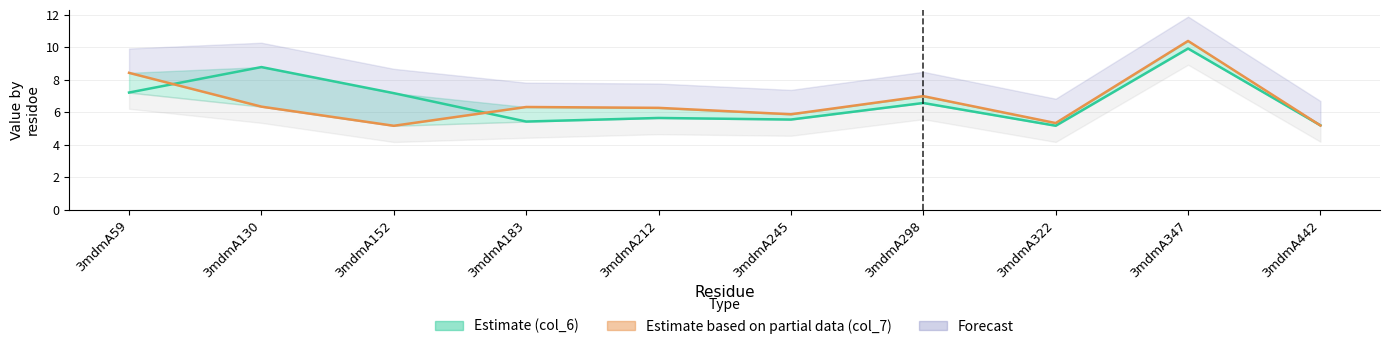

Reading right to left, list all the values displayed in this chart.

col_6 (Estimate): 3mdmA442=5.2	3mdmA347=9.9	3mdmA322=5.2	3mdmA298=6.6	3mdmA245=5.5	3mdmA212=5.6	3mdmA183=5.4	3mdmA152=7.2	3mdmA130=8.8	3mdmA59=7.2
col_7 (Estimate partial): 3mdmA442=5.2	3mdmA347=10.4	3mdmA322=5.3	3mdmA298=7.0	3mdmA245=5.9	3mdmA212=6.3	3mdmA183=6.3	3mdmA152=5.2	3mdmA130=6.3	3mdmA59=8.4